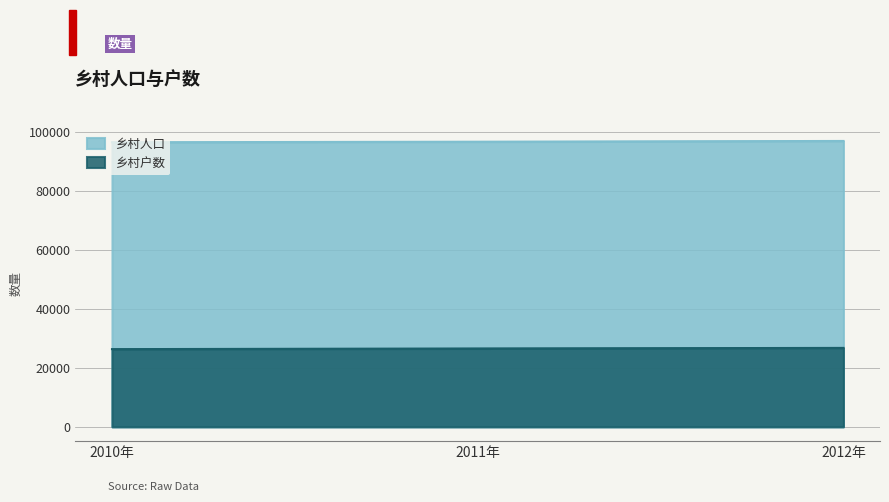

Between 2010年 and 2011年, which is larger?

2011年